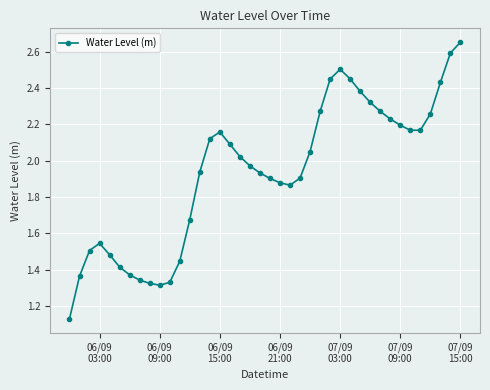

True or false: the data has more than 1 interior local peaks.

True